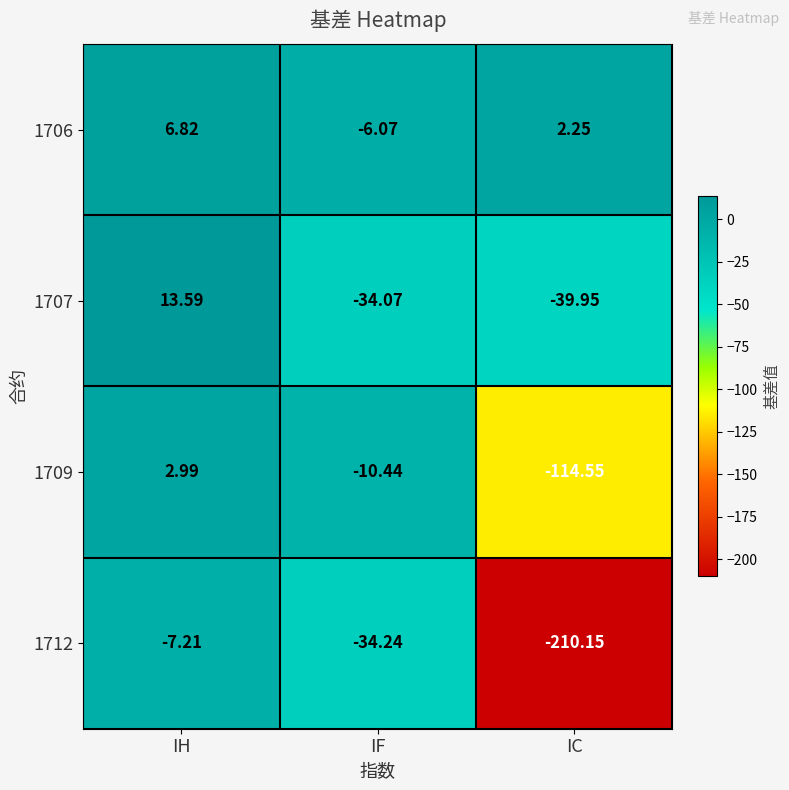

At which category is the sum across all series the highest?

IH